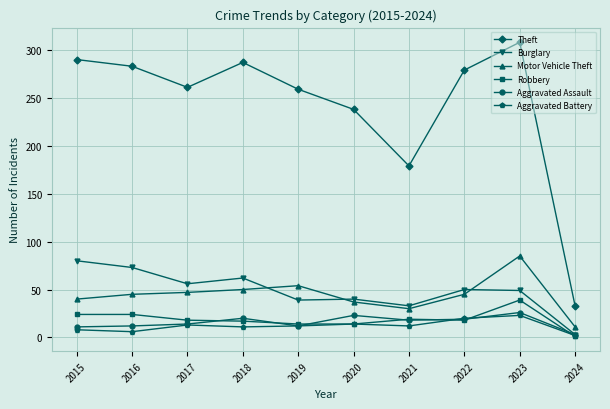

What is the total value across all series at 2022?

431